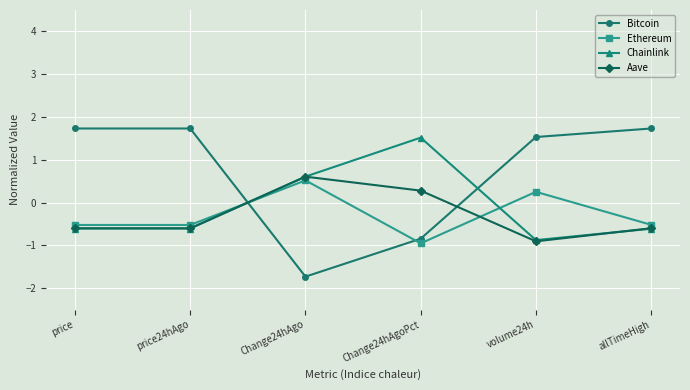

What is the difference between the highest and lowest values at price24hAgo?

2.3